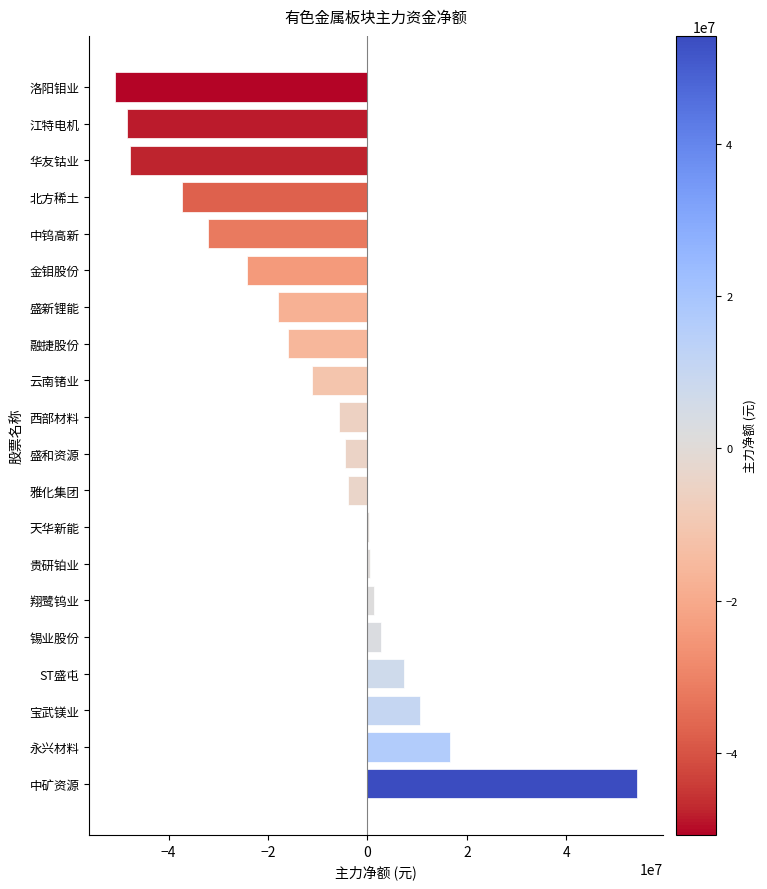

Count the number of values greater than -4521758.

9